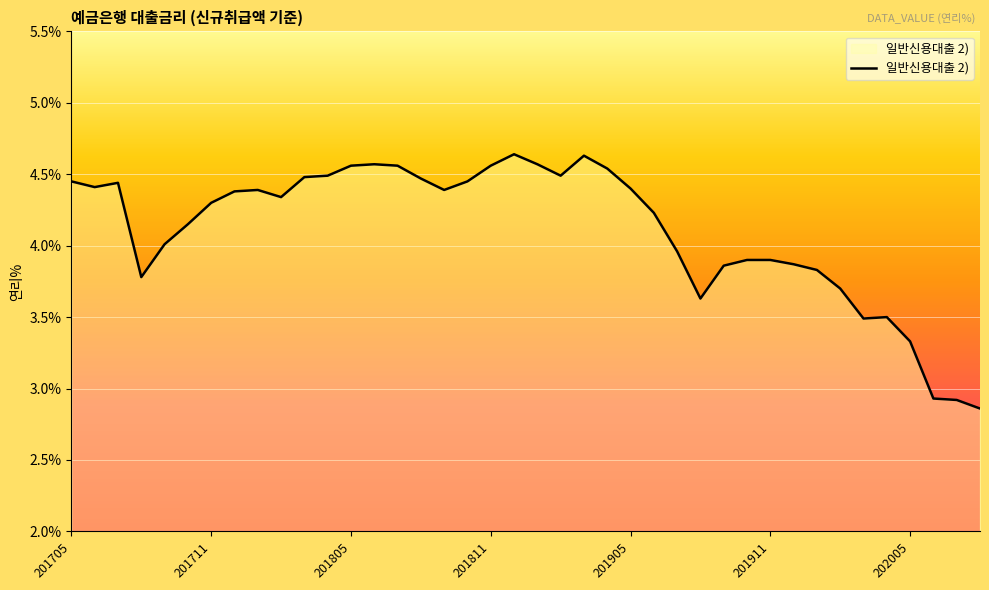

What is the smallest value displayed?

2.9